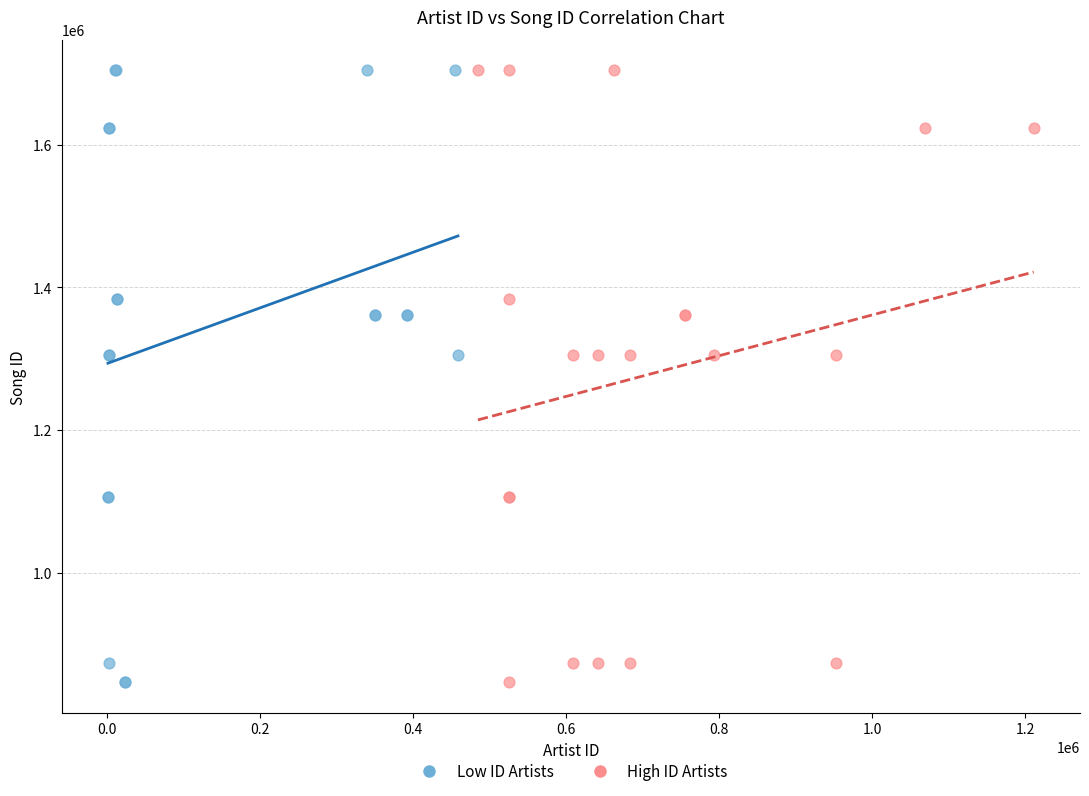

What are all the series names shown in the legend?

Low ID Artists, High ID Artists